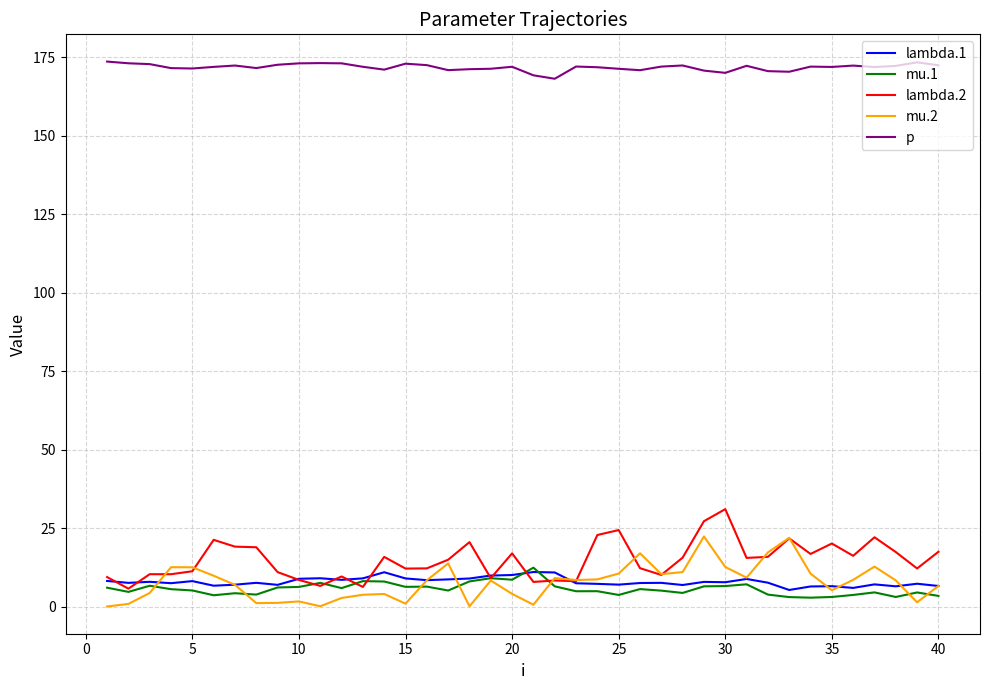

What is the sum of all mu.1 values?

229.0